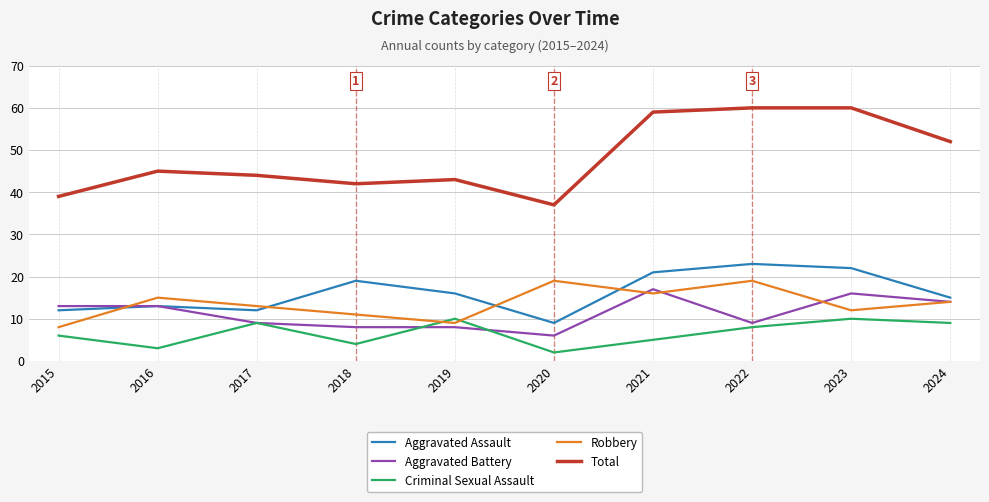

Reading left to right, transcribe all the data shown in this chart.

Aggravated Assault: 12	13	12	19	16	9	21	23	22	15
Aggravated Battery: 13	13	9	8	8	6	17	9	16	14
Criminal Sexual Assault: 6	3	9	4	10	2	5	8	10	9
Robbery: 8	15	13	11	9	19	16	19	12	14
Total: 39	45	44	42	43	37	59	60	60	52